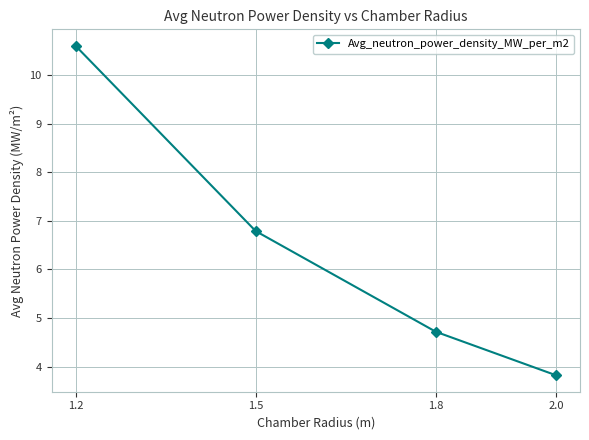

Where does the data first go above 6?

1.2